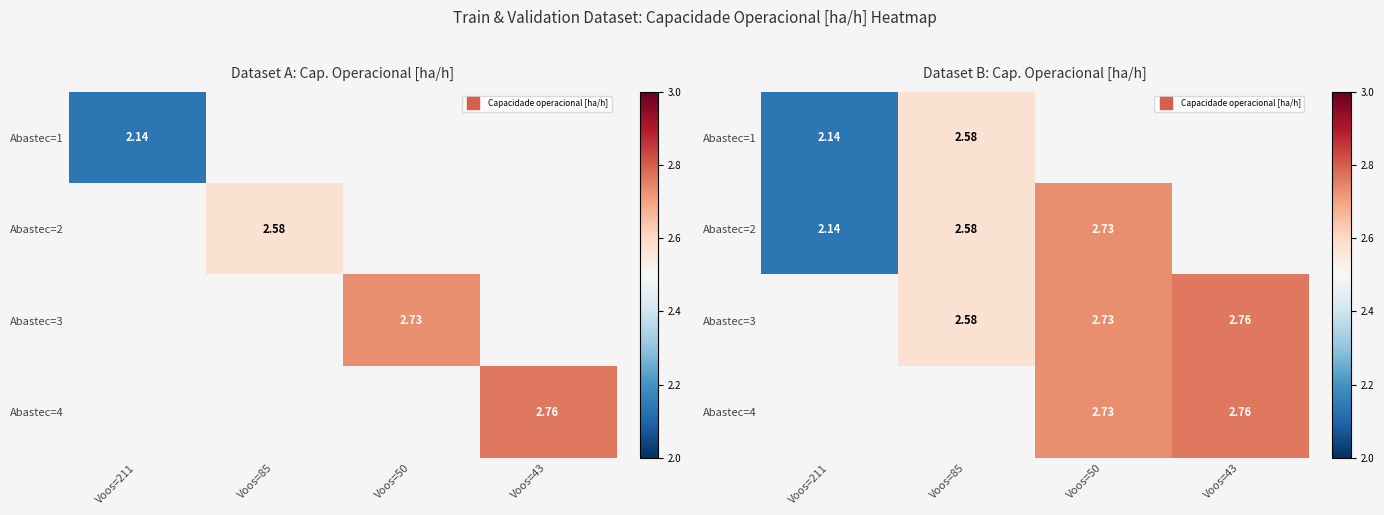

At which label is Abastec=2 closest to 2?

Voos=211